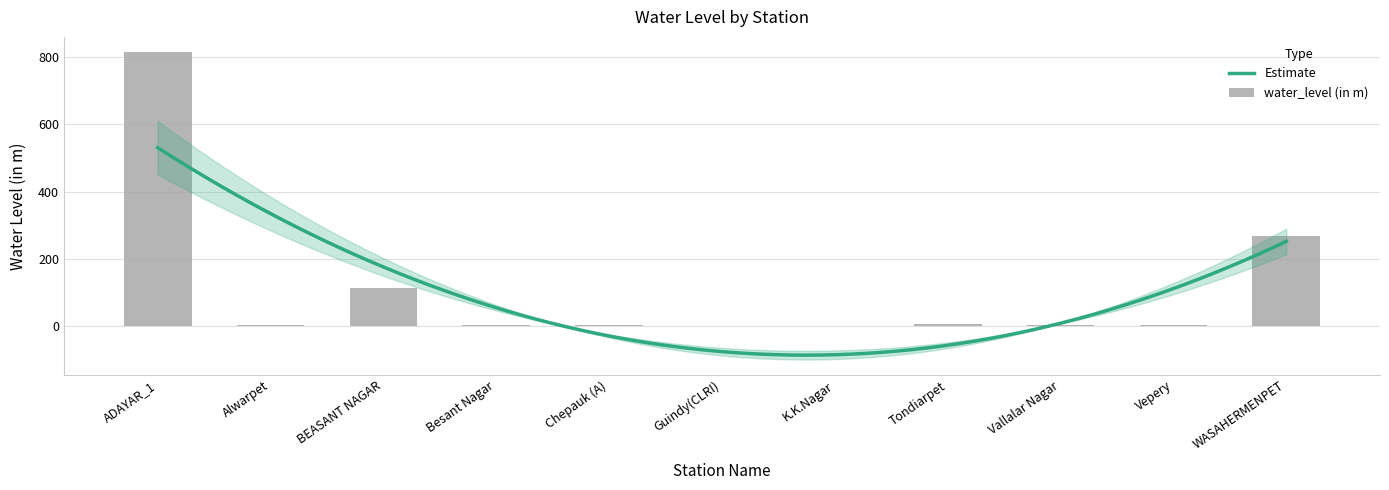

How many values are below 3?

4